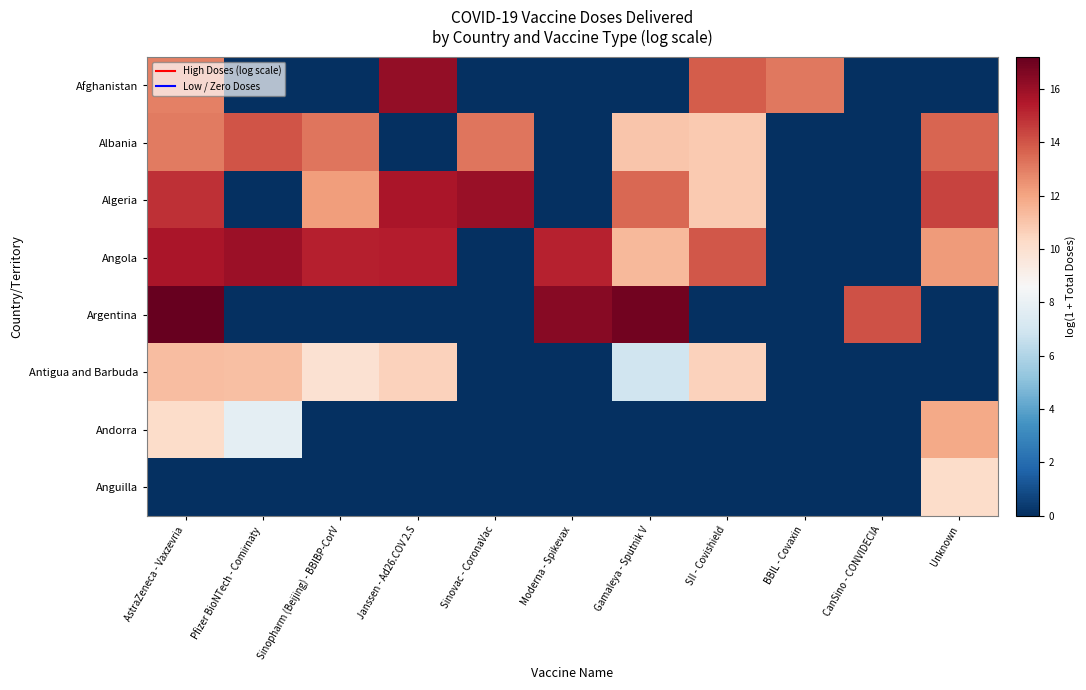

Which series changed the most between Pfizer BioNTech - Comirnaty and SII - Covishield?

Afghanistan